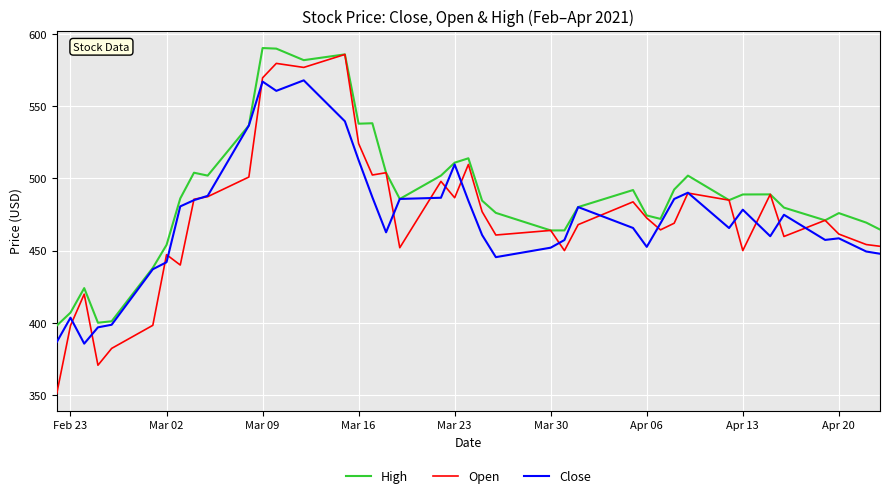

What is the minimum value shown in the chart?

351.0